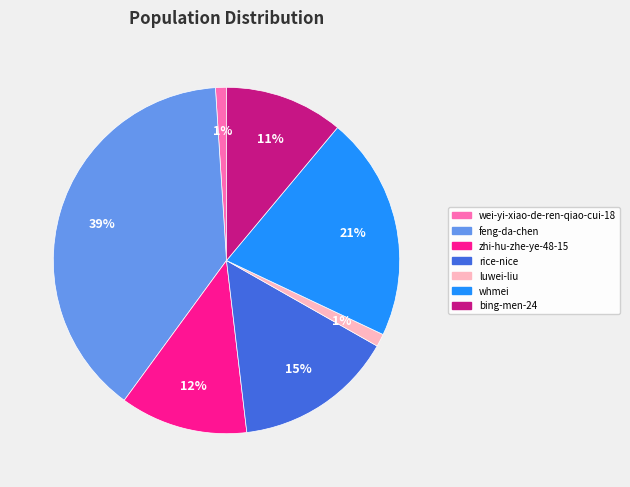

To the nearest percent, what is the average slice percentage?

14%